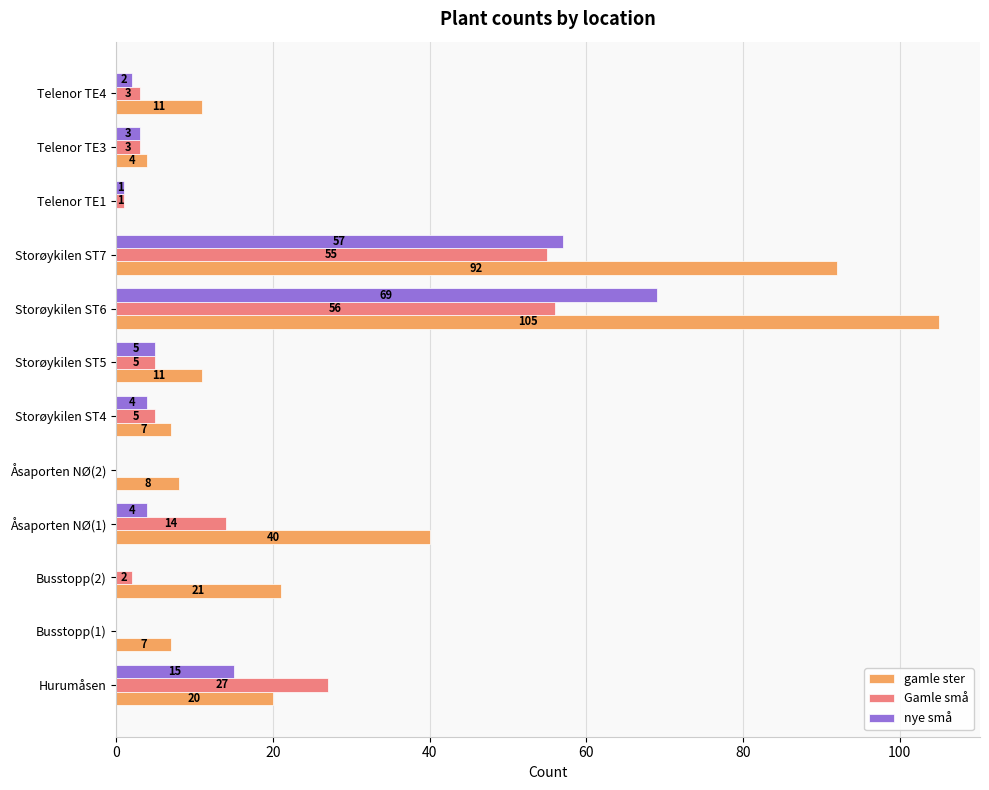

Which series changed the most between Hurumåsen and Busstopp(2)?

Gamle små